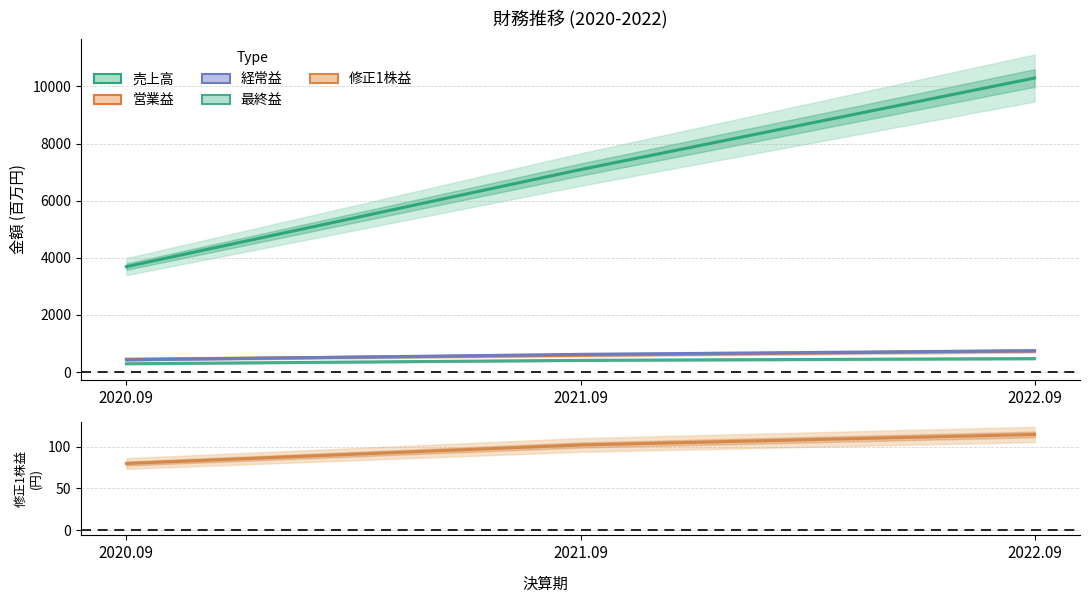

Rank the series by their maximum value, from lowest to highest.

修正1株益, 最終益, 営業益, 経常益, 売上高